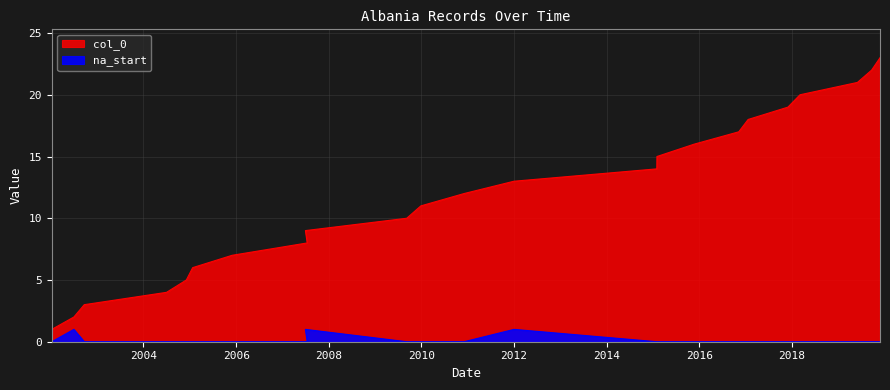

Which series has the largest total across all categories?

col_0